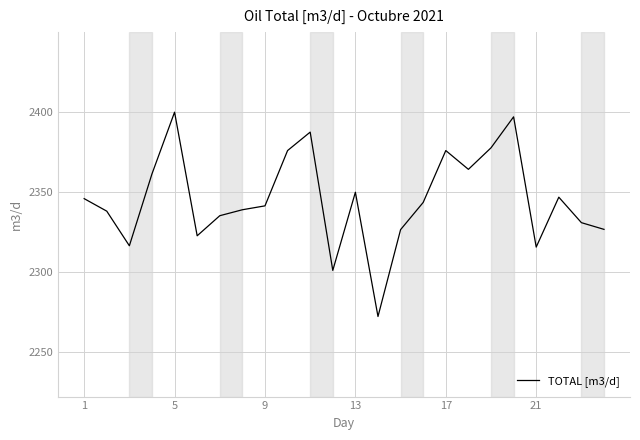

What is the smallest value displayed?

2272.1